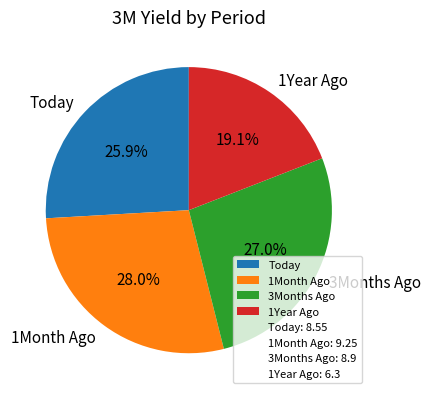

What percentage is the Today slice, to the nearest percent?

26%